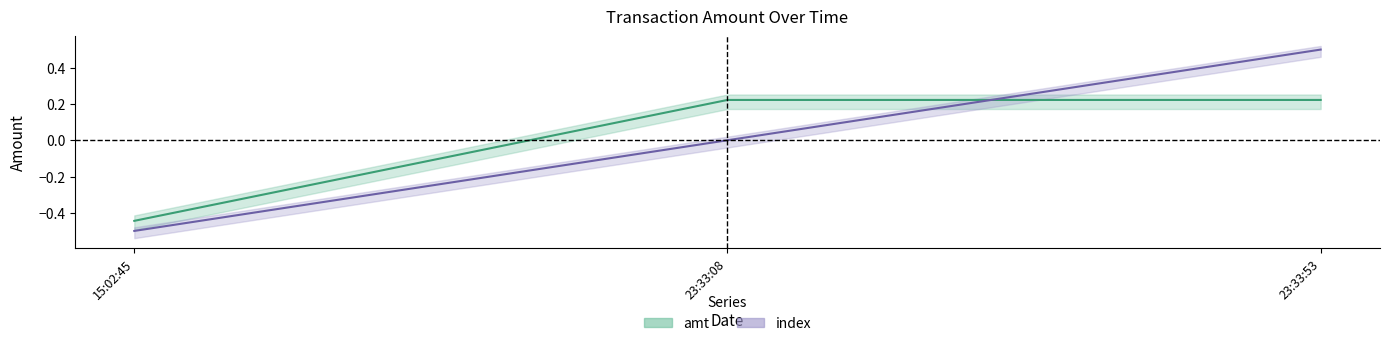

Rank the series by their maximum value, from lowest to highest.

amt, index